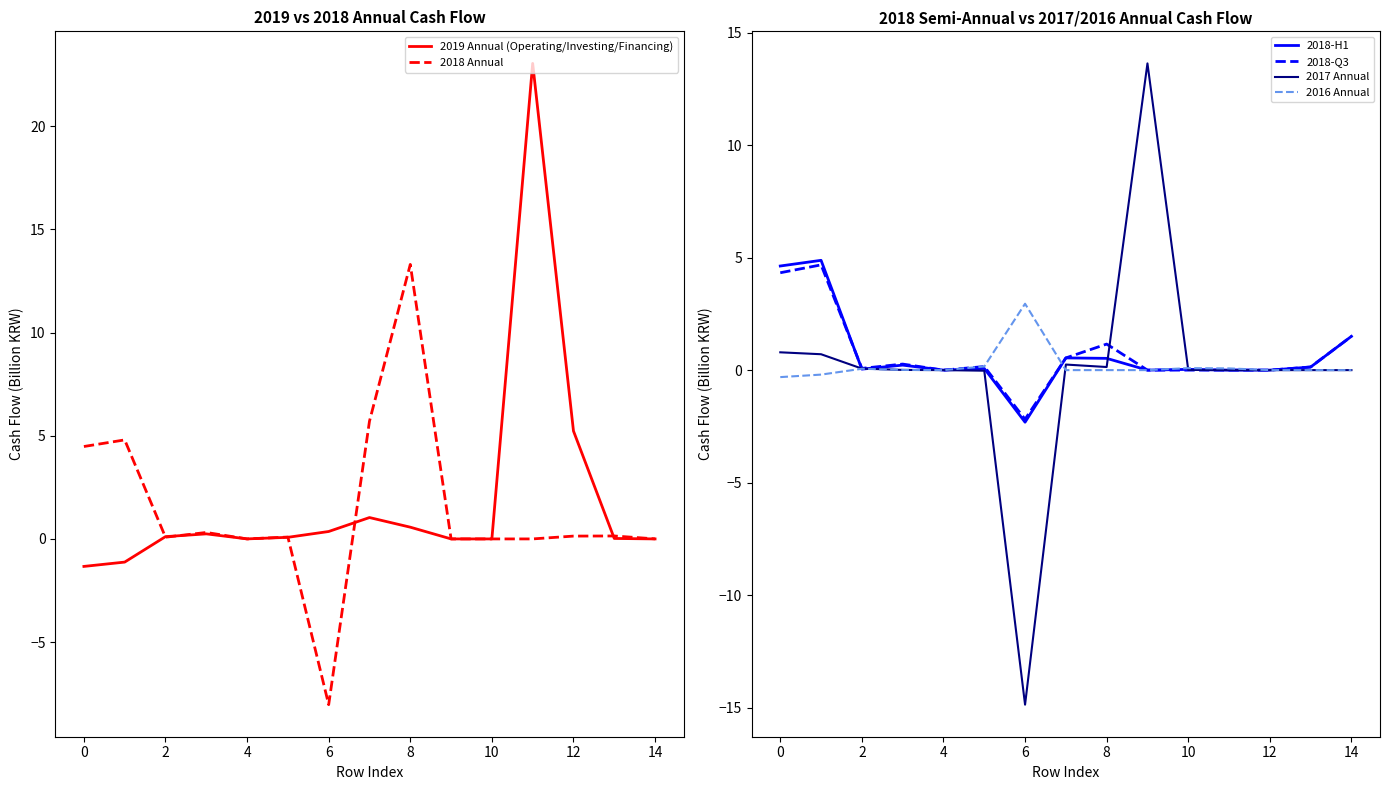

What is the difference between the second highest and second lowest values in the 2018-Q3 series?

4.3